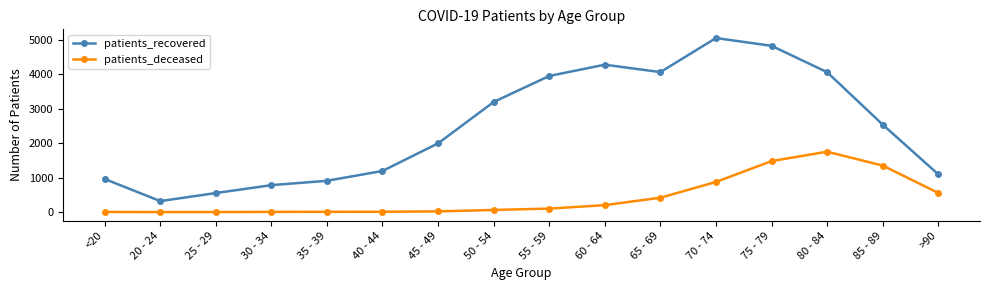

True or false: patients_recovered has more than 2 interior local peaks.

False